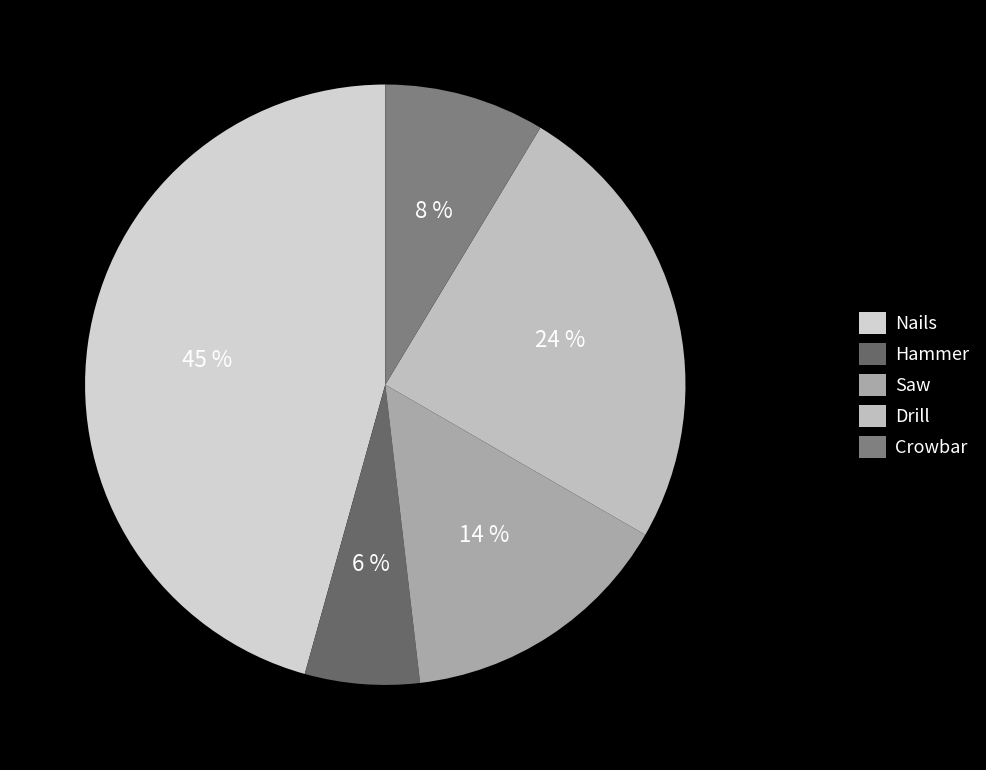

Is there any slice that represents more than half of the pie?

No